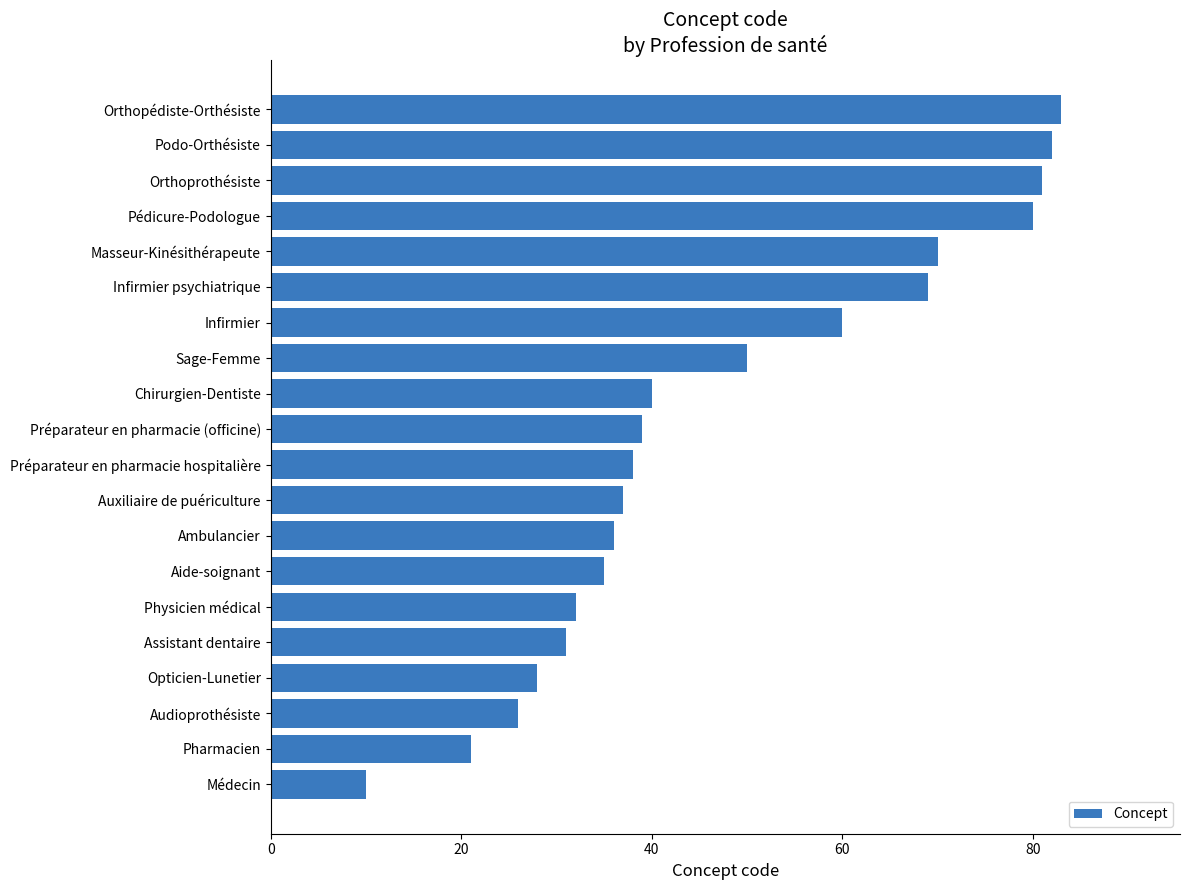

Which label corresponds to the largest value in the chart?

Orthopédiste-Orthésiste